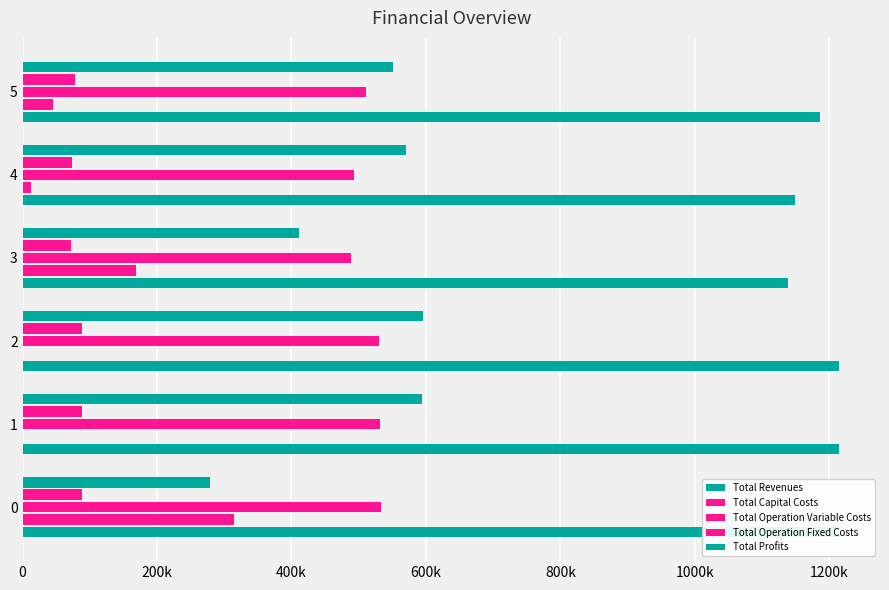

How many data points in Total Operation Variable Costs are less than 530867?

3